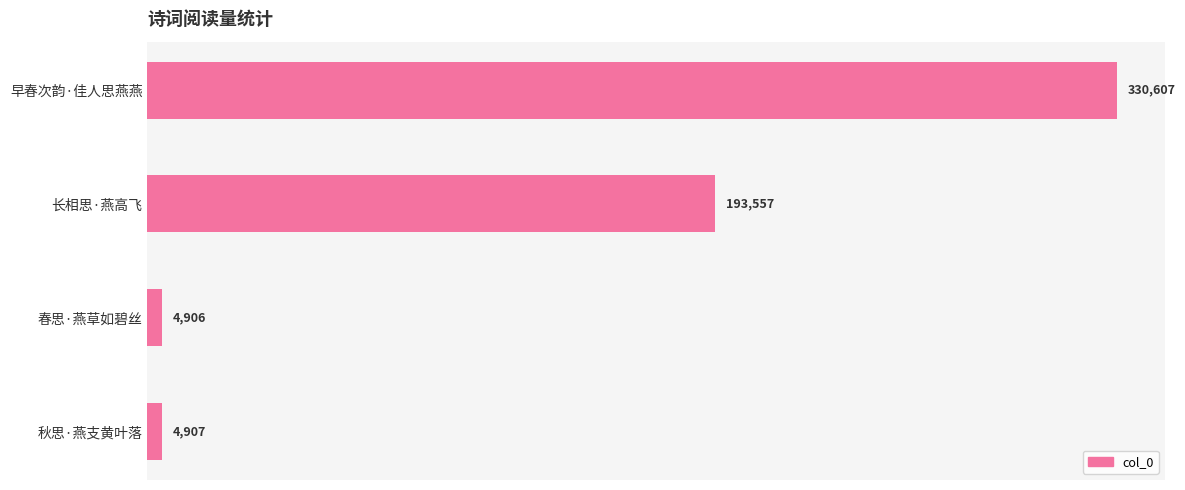

The chart shows a value of 193557 at 长相思·燕高飞. True or false?

True